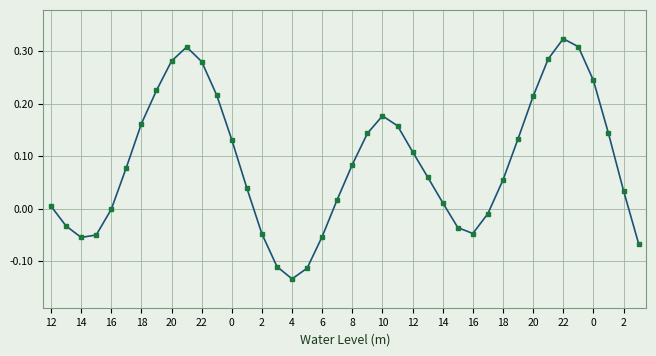

What is the sum of all values?

3.5